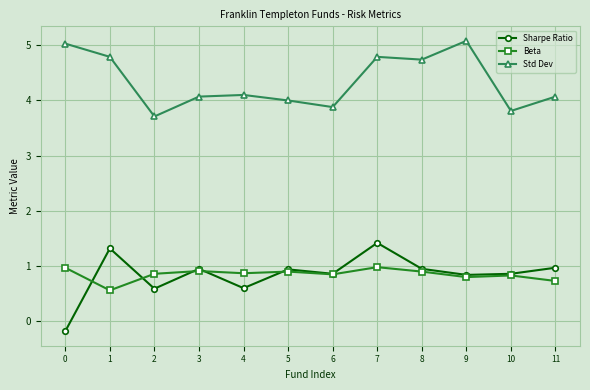

Which label corresponds to the largest value in the chart?

9